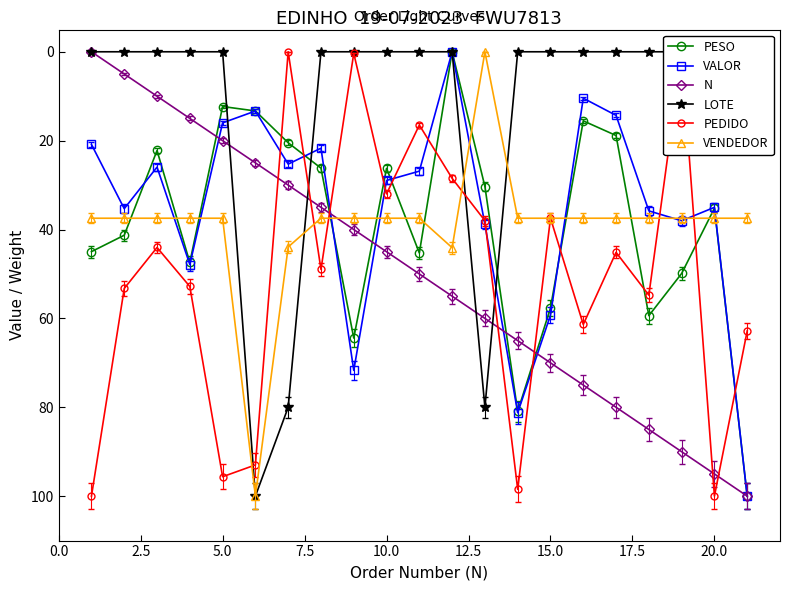

How many lines are shown in the chart?

6